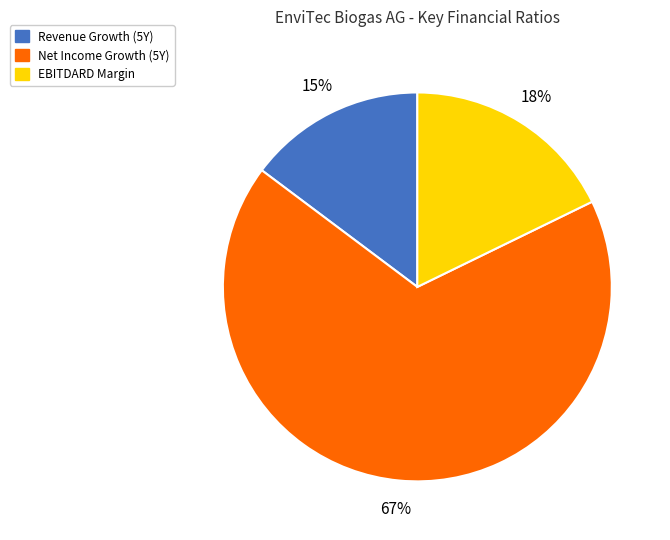

To the nearest percent, what percentage of the pie is EBITDARD Margin?

18%